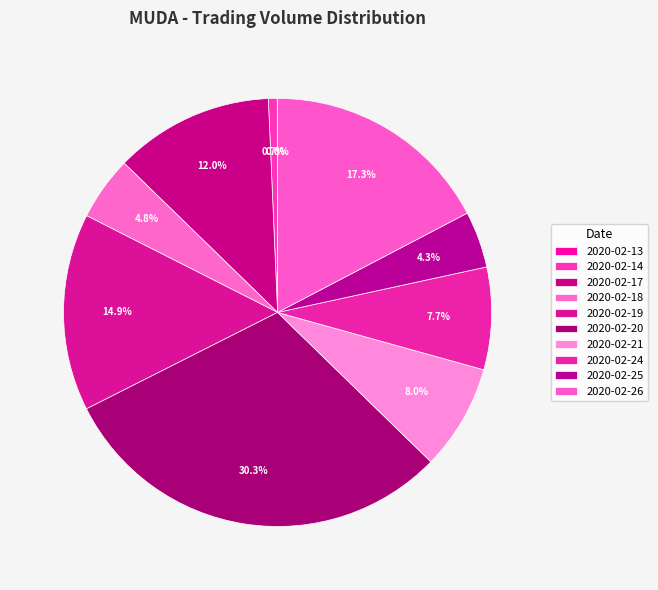

Rank the categories by value from highest to lowest.

2020-02-20, 2020-02-26, 2020-02-19, 2020-02-17, 2020-02-21, 2020-02-24, 2020-02-18, 2020-02-25, 2020-02-14, 2020-02-13